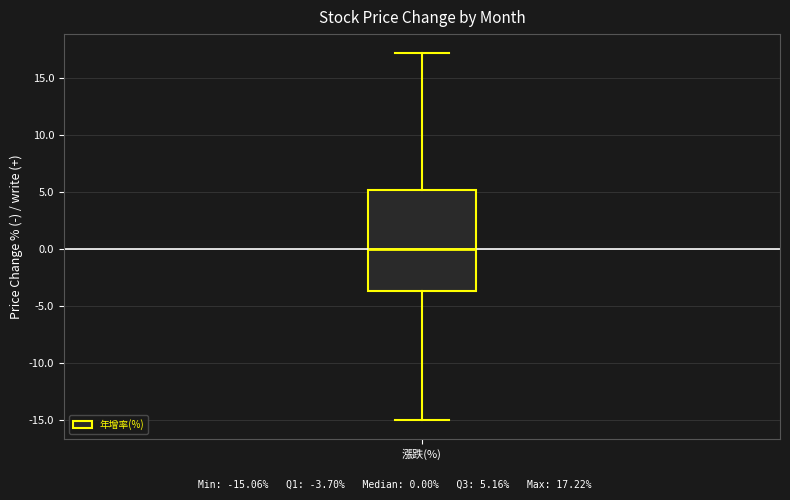

Transcribe this box plot: give where the median line is, the range the box spans, and where the two whiskers end, as read against the y-axis. The values are not printed on the chart, so give them approximately, as read against the axis.

median 0.0, box -3.5 to 5.0, whiskers -15.0 to 17.0